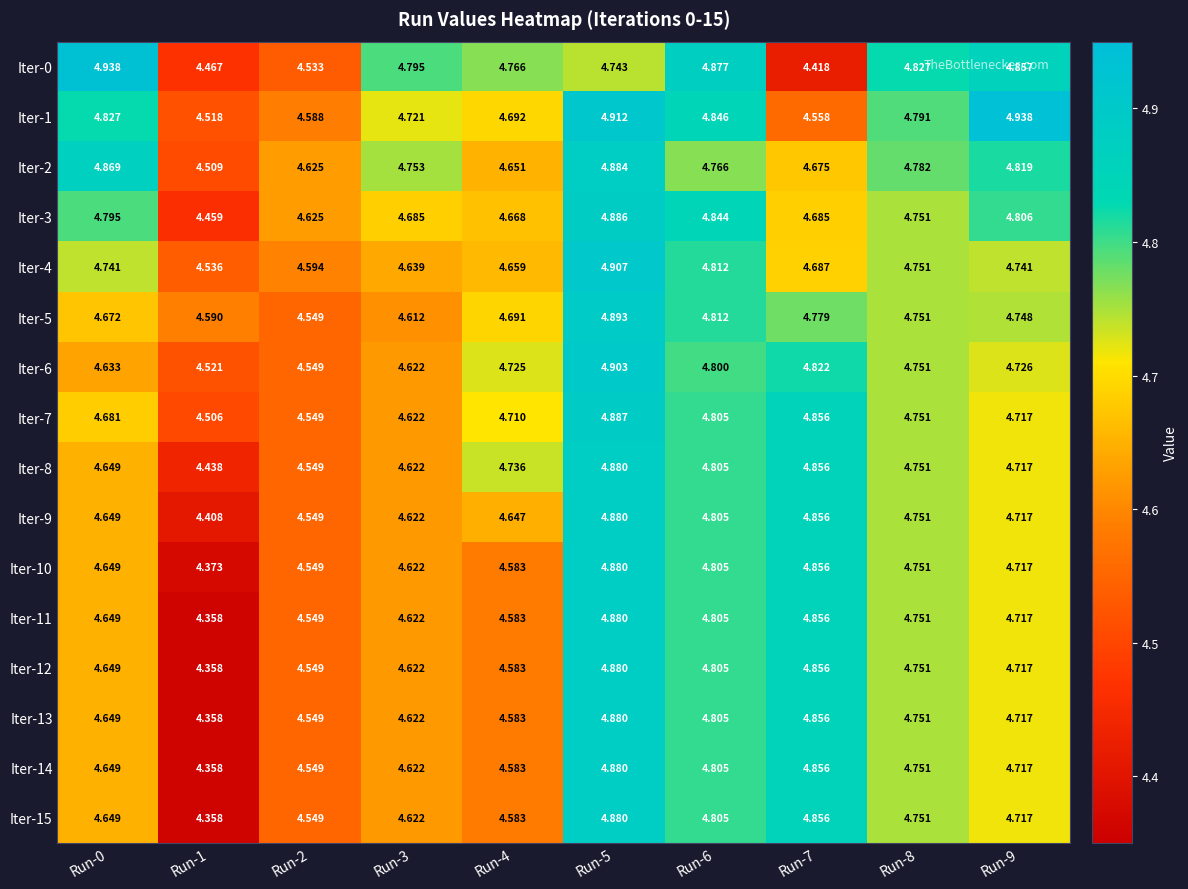

Is the value of Iter-12 at Run-4 greater than the value of Iter-8 at Run-8?

No